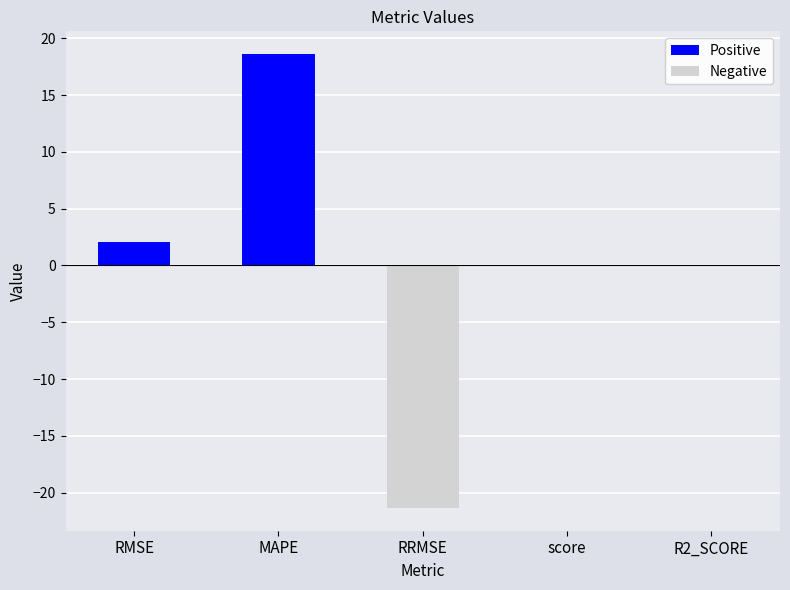

At which label is Negative closest to -10?

score